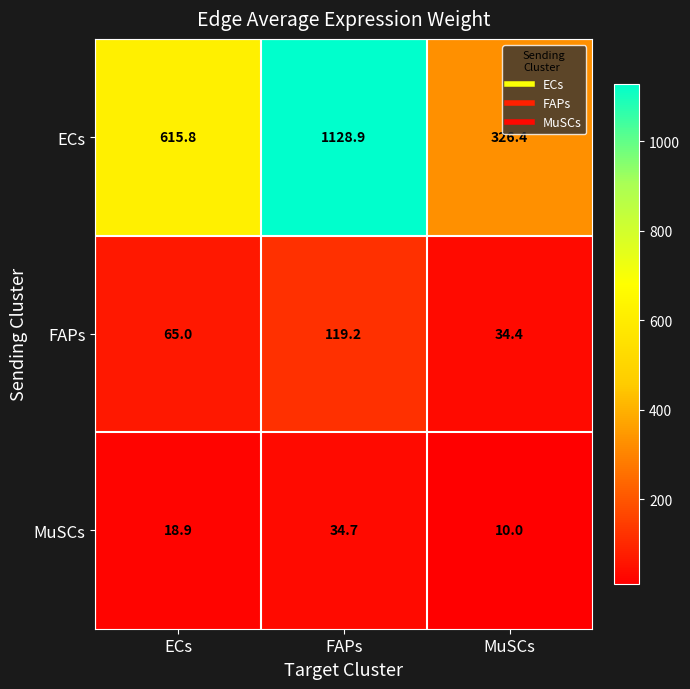

What is the total value across all series at MuSCs?

370.8